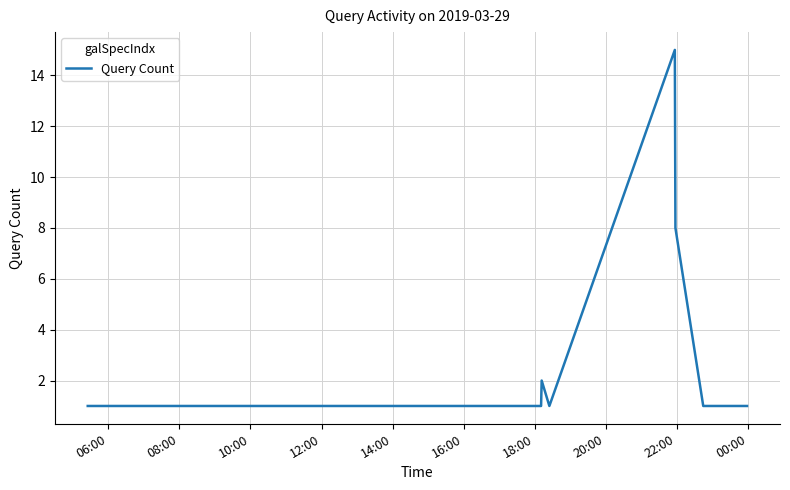

How many series are shown in this chart?

1